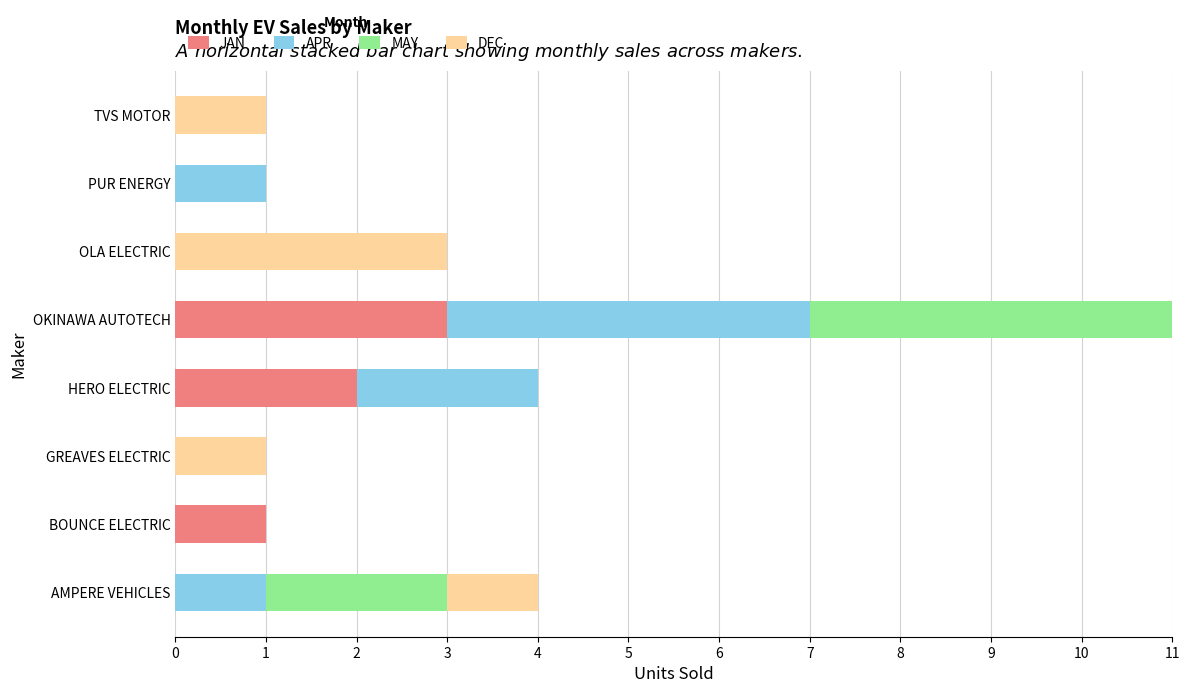

True or false: JAN has a value of 3 at OKINAWA AUTOTECH.

True